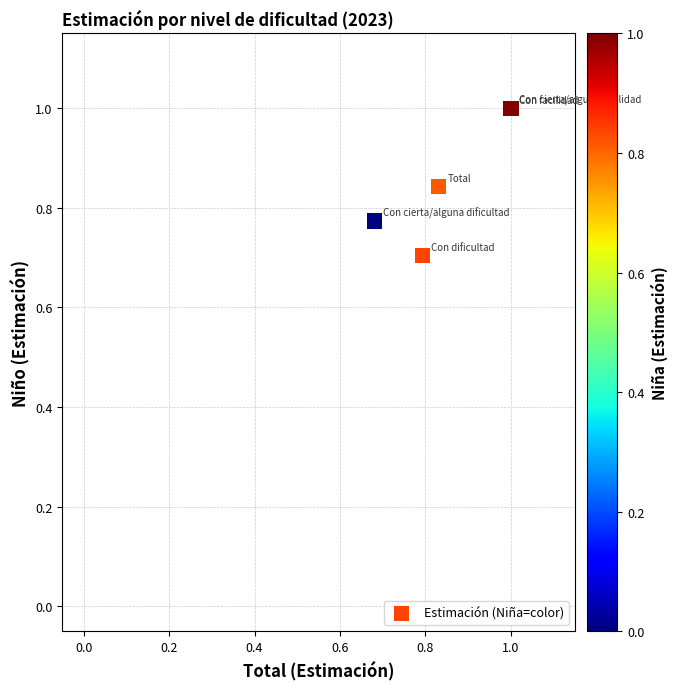

What Y value in the scatter plot is closest to 0?

0.7